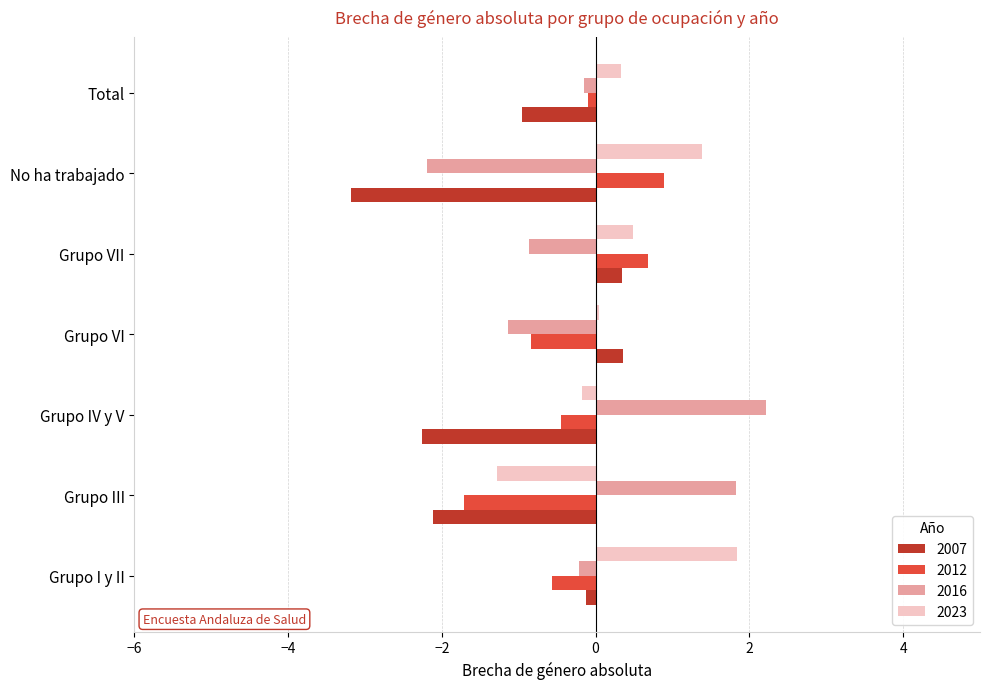

What is the difference between the second highest and second lowest values in the 2016 series?

3.0